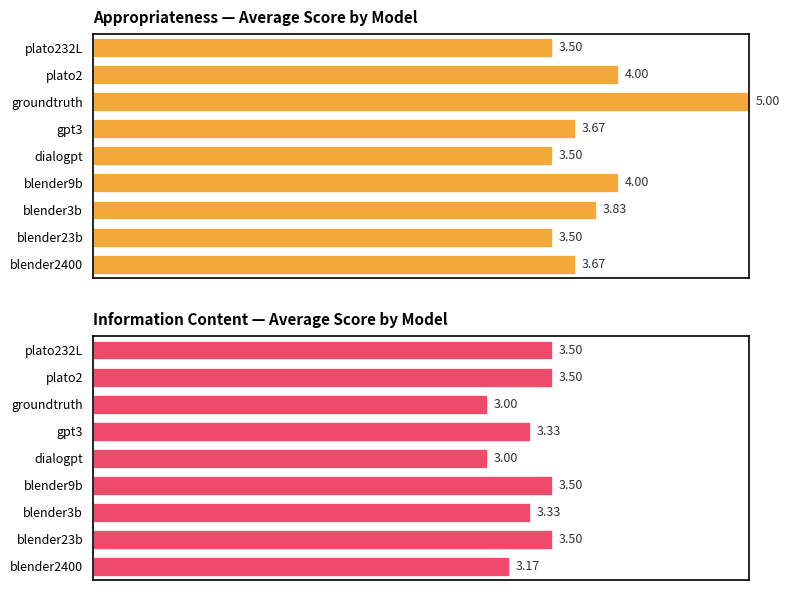

Count the Information content of outputs values in the range 3 to 4.

9